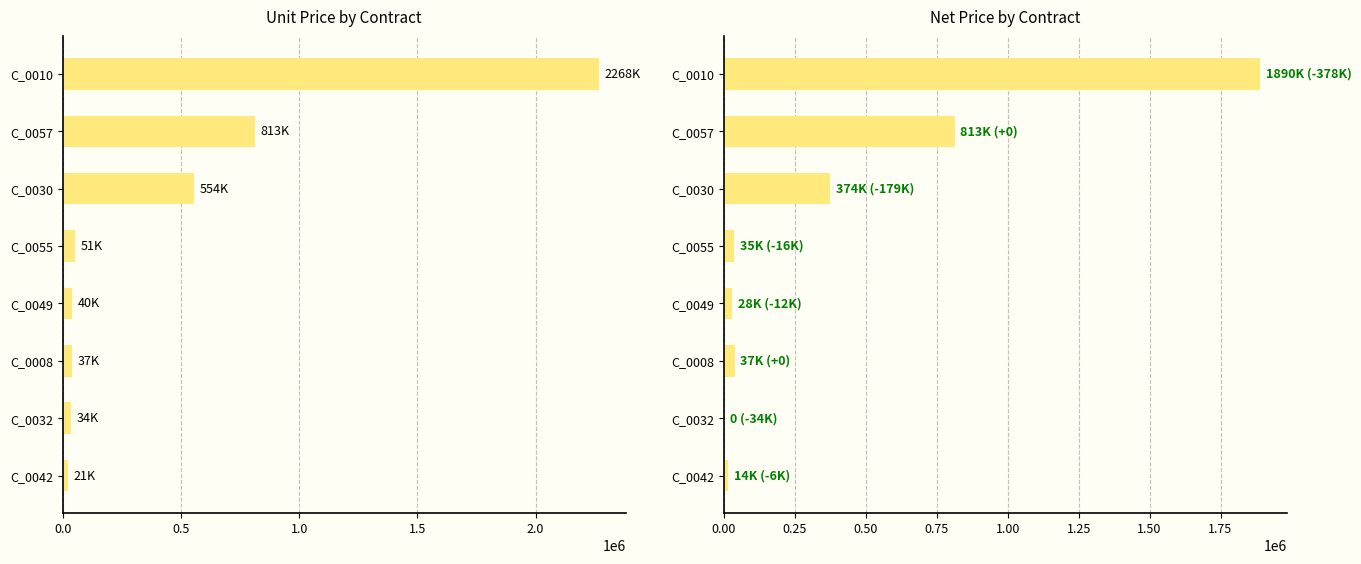

How many bars are there in total?

16